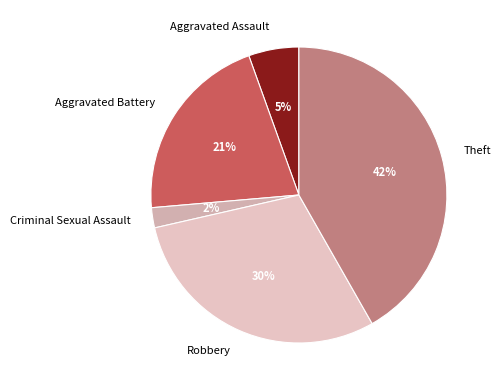

Rank the categories by value from lowest to highest.

Criminal Sexual Assault, Aggravated Assault, Aggravated Battery, Robbery, Theft